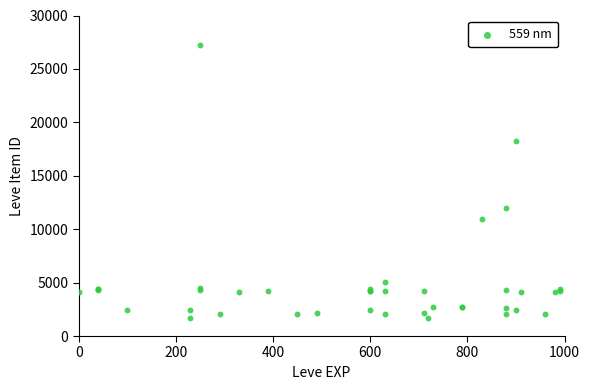

What Y value in the scatter plot is closest to 14448?

12018